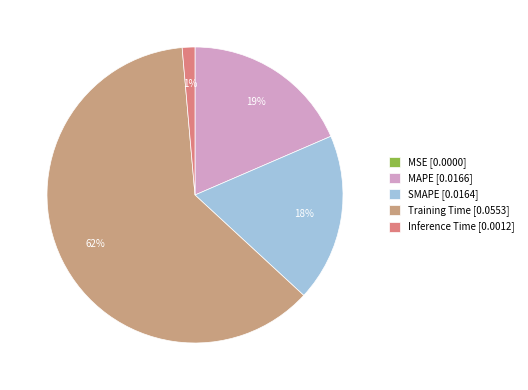

Is it true that SMAPE is 18% of the pie?

True